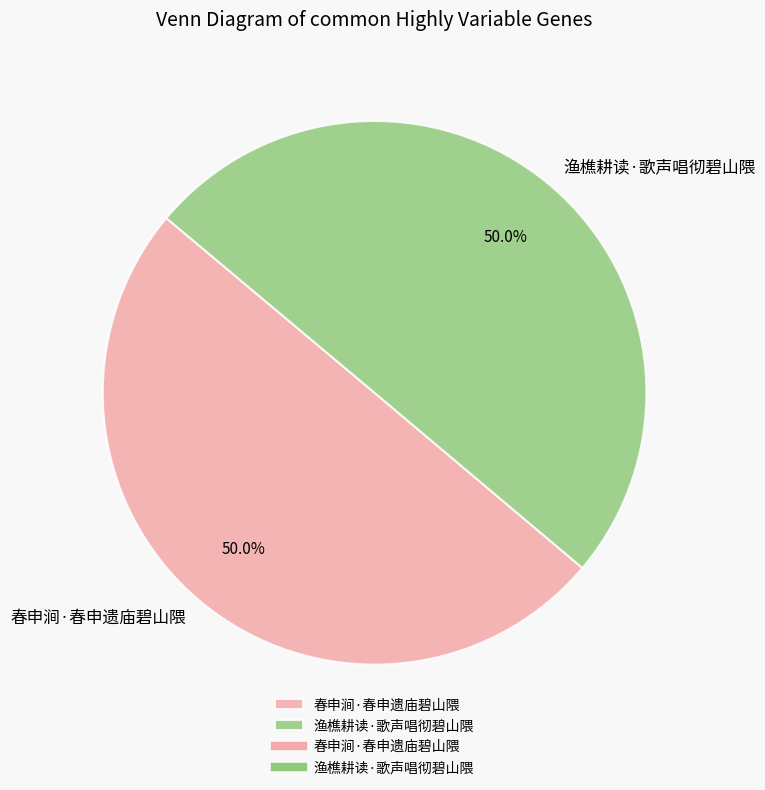

The 渔樵耕读·歌声唱彻碧山隈 slice represents 50% of the pie. True or false?

True